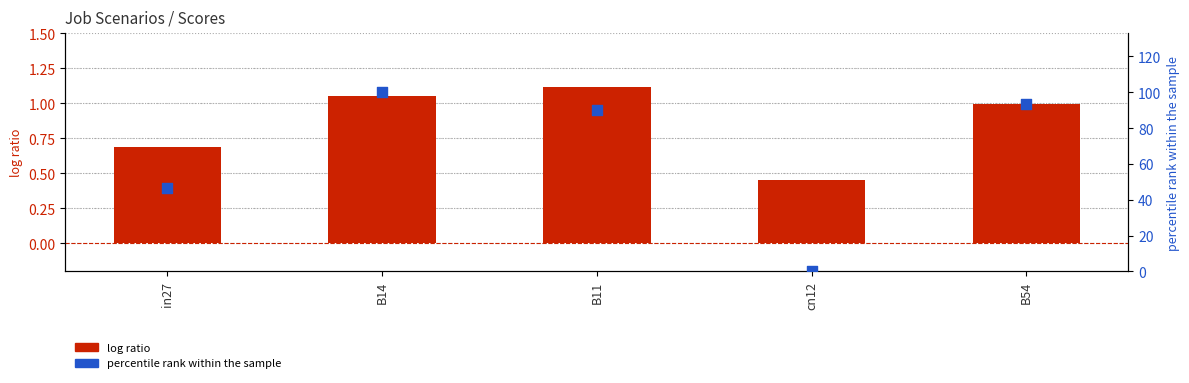

Which series has the largest total across all categories?

percentile rank within the sample